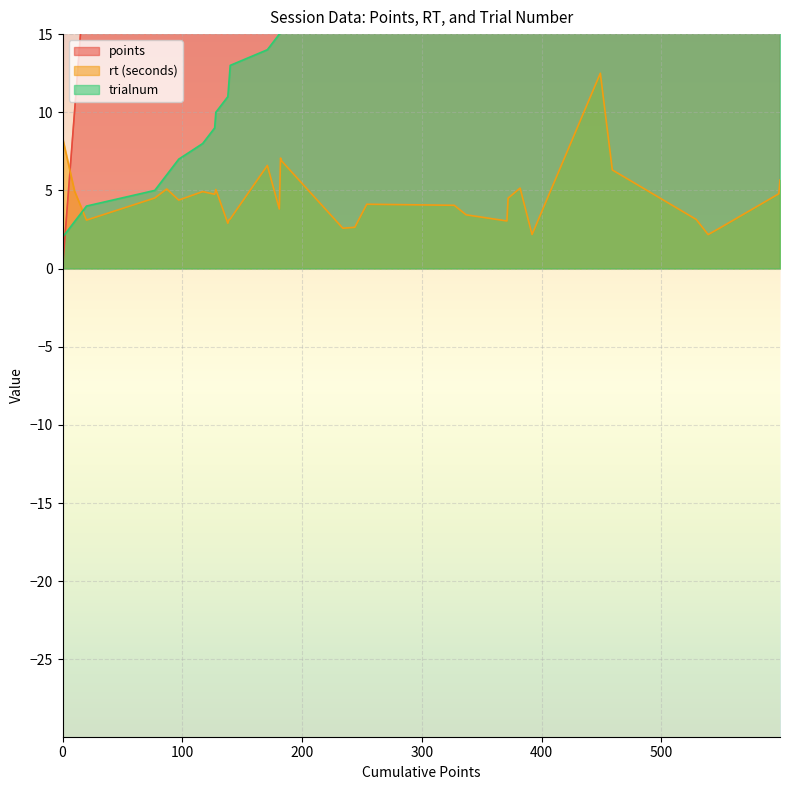

What is the greatest value displayed?

599.0